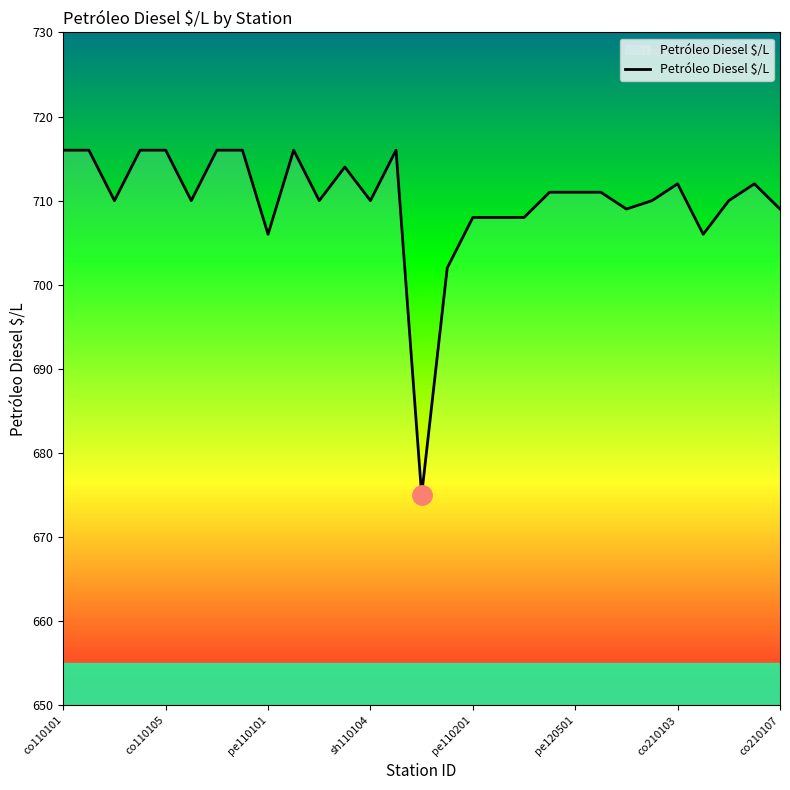

What is the minimum value shown in the chart?

675